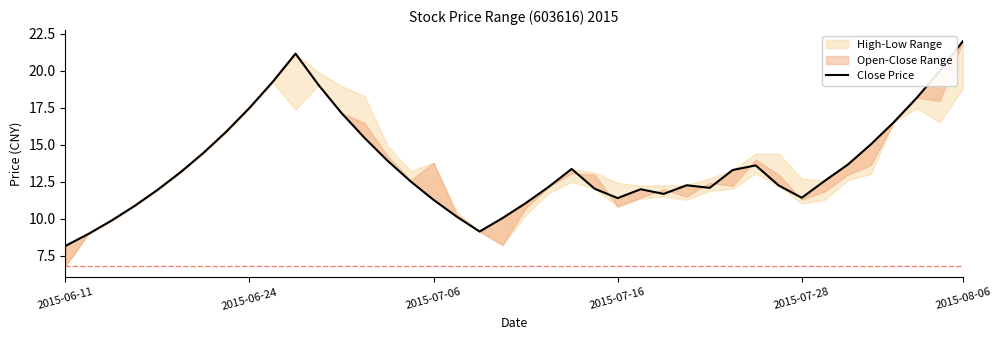

What is the greatest value displayed?

22.0